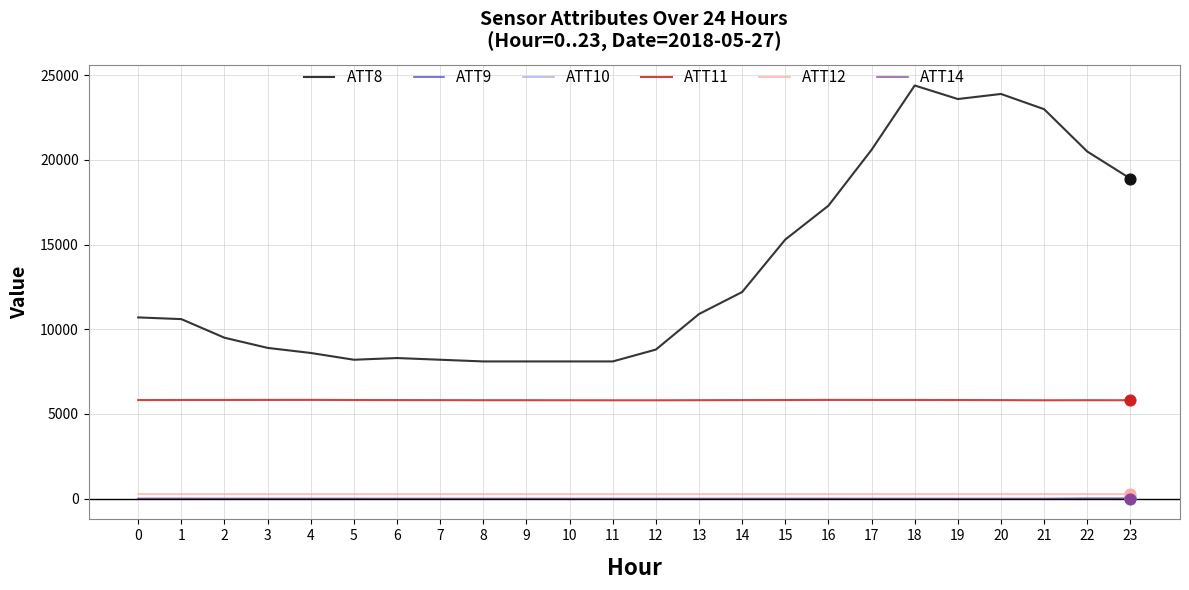

What are all the series names shown in the legend?

ATT8, ATT9, ATT10, ATT11, ATT12, ATT14